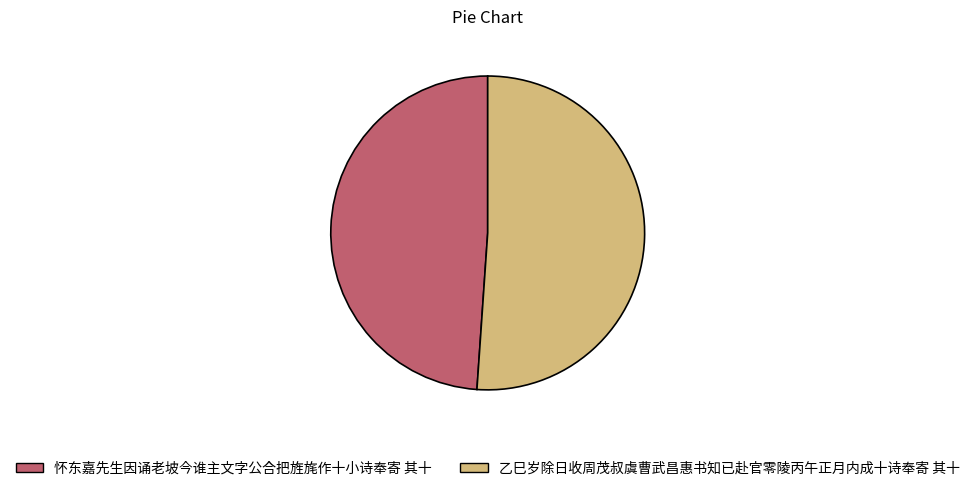

Which slice is the largest?

乙巳岁除日收周茂叔虞曹武昌惠书知已赴官零陵丙午正月内成十诗奉寄 其十